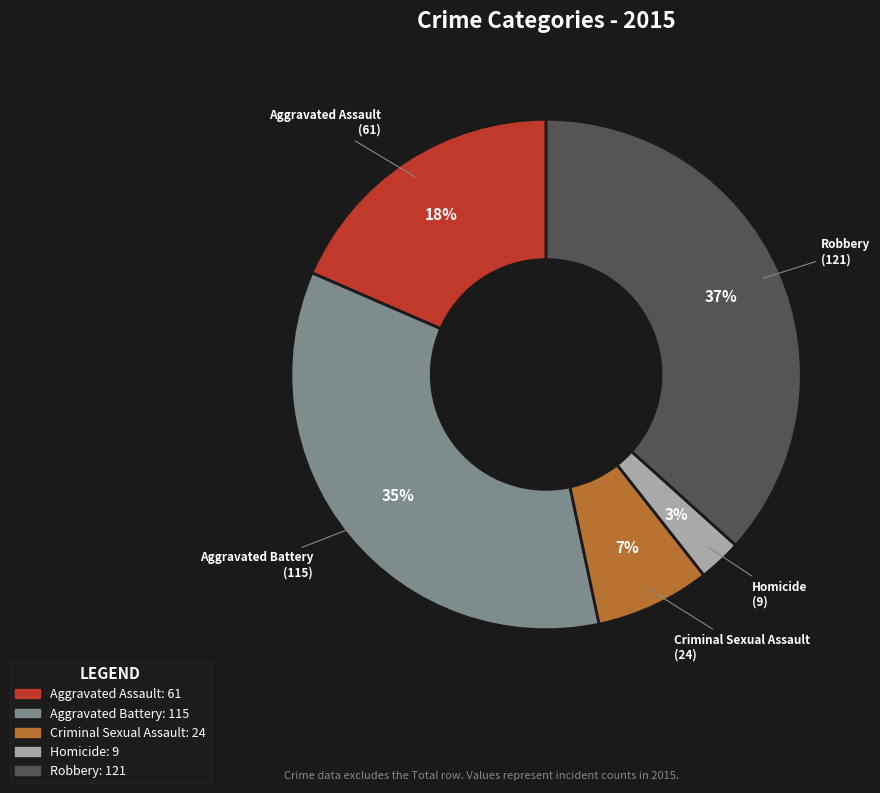

Count the number of slices in the pie.

5